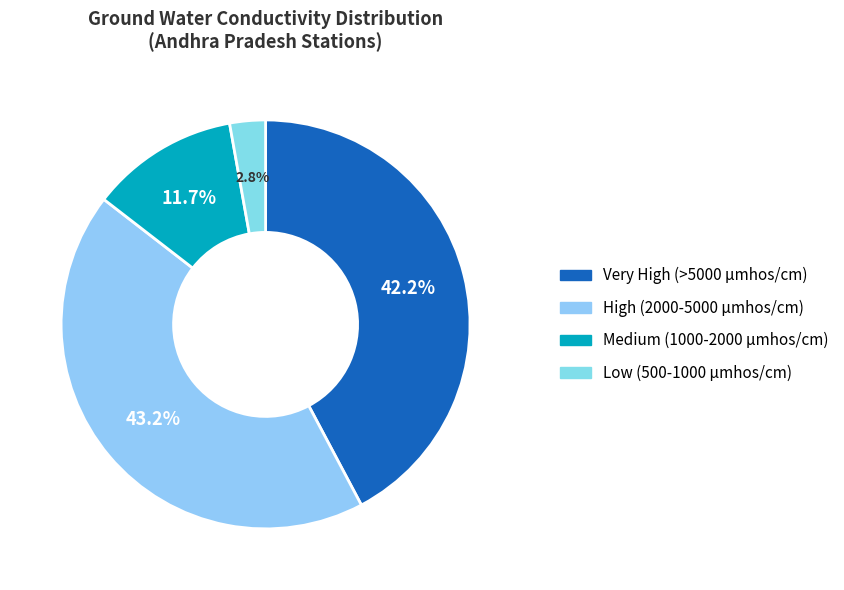

To the nearest percent, what is the average slice percentage?

25%